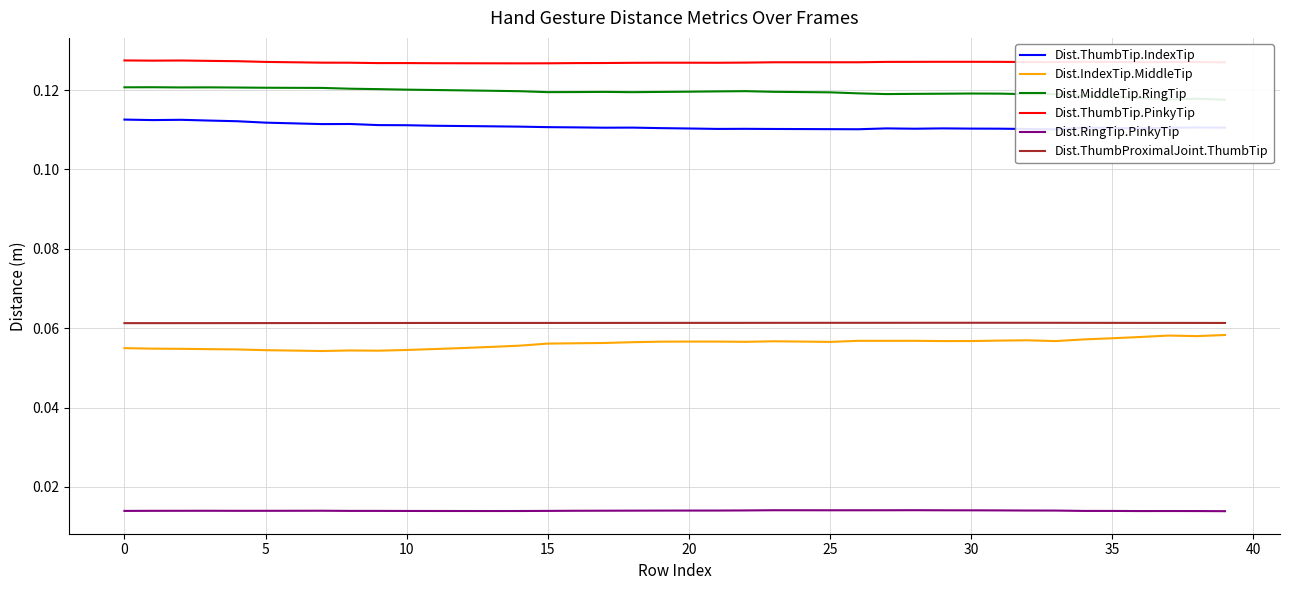

At which label is Dist.MiddleTip.RingTip closest to 0?

39